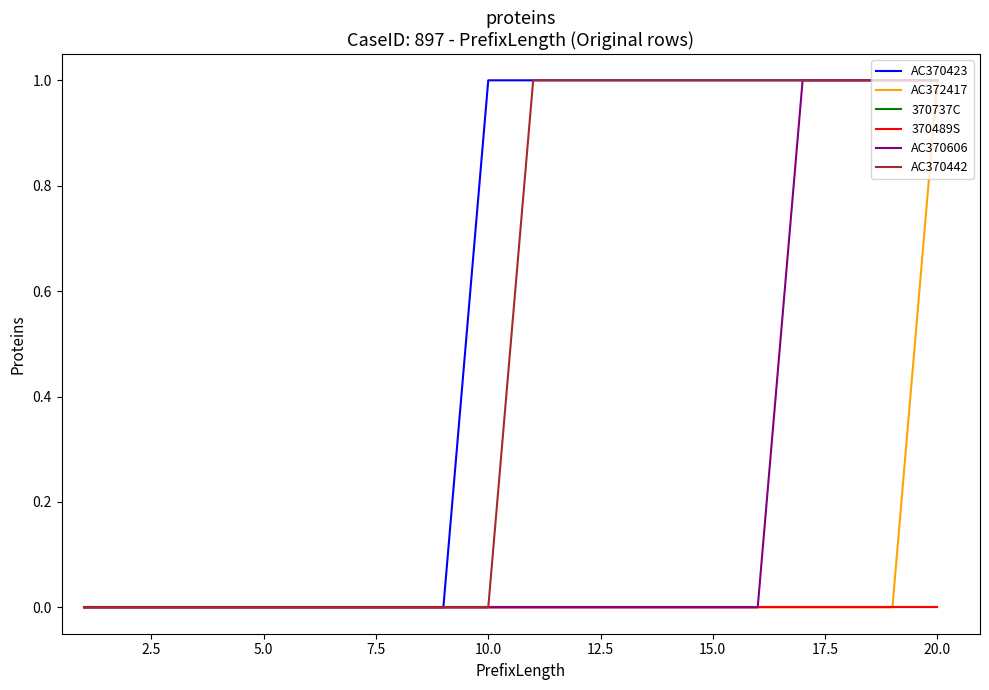

Reading left to right, extract all data points from this chart.

AC370423: 0	0	0	0	0	0	0	0	0	1	1	1	1	1	1	1	1	1	1	1
AC372417: 0	0	0	0	0	0	0	0	0	0	0	0	0	0	0	0	0	0	0	1
370737C: 0	0	0	0	0	0	0	0	0	0	0	0	0	0	0	0	0	0	0	0
370489S: 0	0	0	0	0	0	0	0	0	0	0	0	0	0	0	0	0	0	0	0
AC370606: 0	0	0	0	0	0	0	0	0	0	0	0	0	0	0	0	1	1	1	1
AC370442: 0	0	0	0	0	0	0	0	0	0	1	1	1	1	1	1	1	1	1	1